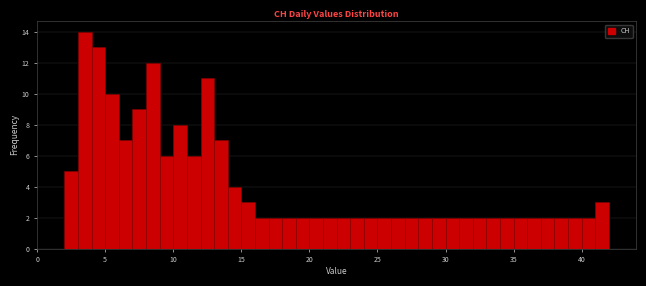

Read against the x-axis, roughly where is the centre of the tallest bar?

3.5